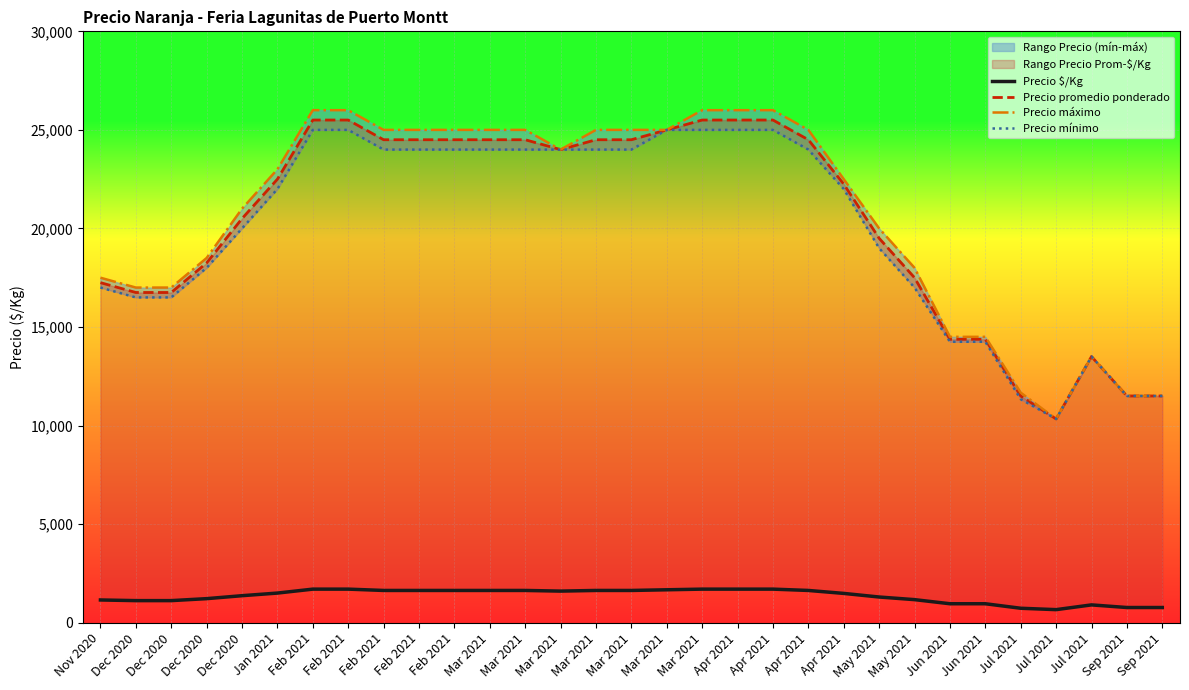

True or false: Precio promedio ponderado and Precio $/Kg cross at least once.

False